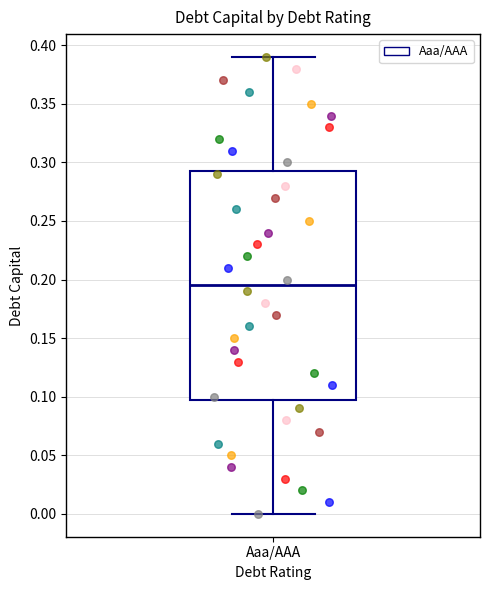

Read this box plot against the y-axis: the position of the median line, the range covered by the box, and the ends of both whiskers. The values are not printed on the chart, so give them approximately, as read against the axis.

median 0.195, box 0.100 to 0.295, whiskers 0.000 to 0.390